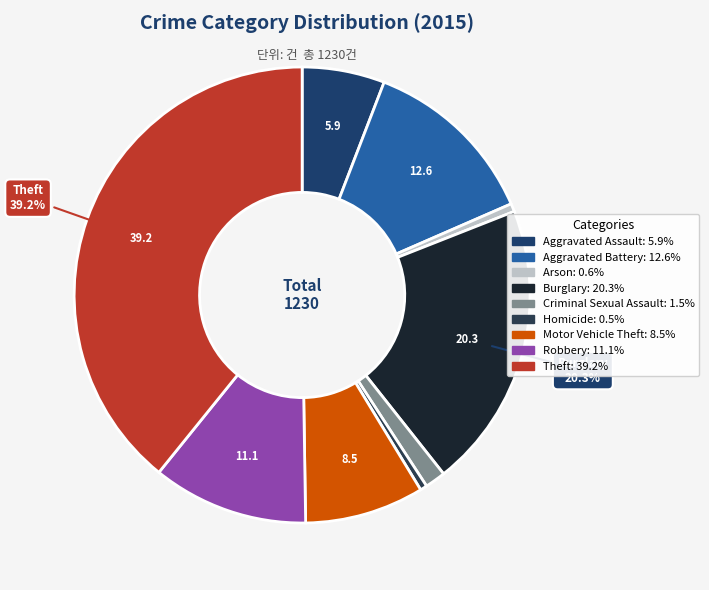

Which slice is the smallest?

Homicide